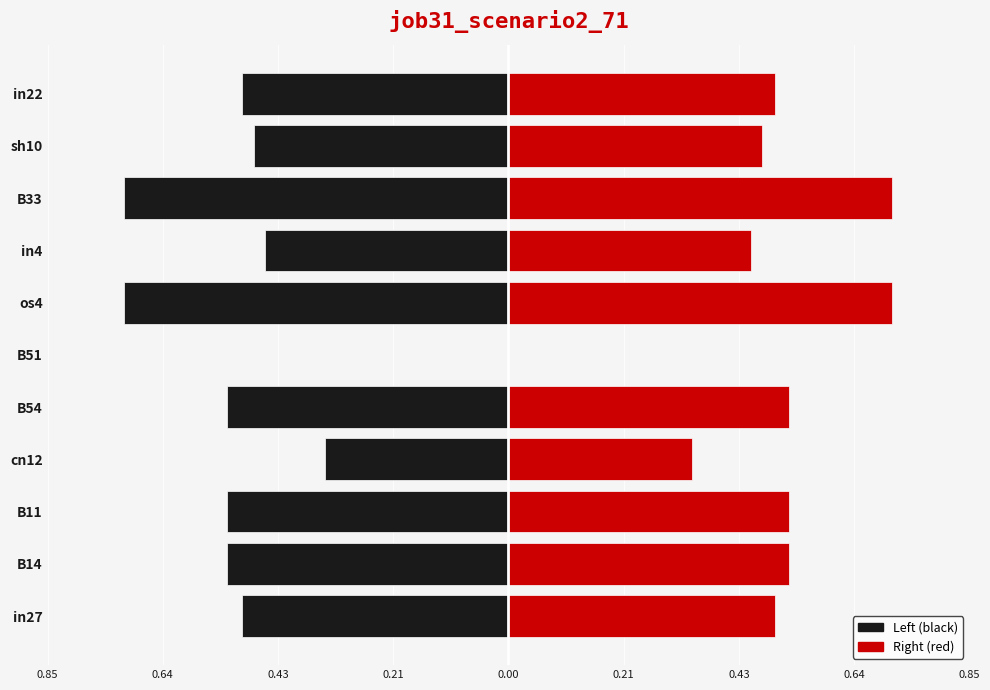

Reading left to right, list all the values displayed in this chart.

Left (black): -0.5	-0.5	-0.5	-0.3	-0.5	0.0	-0.7	-0.4	-0.7	-0.5	-0.5
Right (red): 0.5	0.5	0.5	0.3	0.5	0.0	0.7	0.4	0.7	0.5	0.5